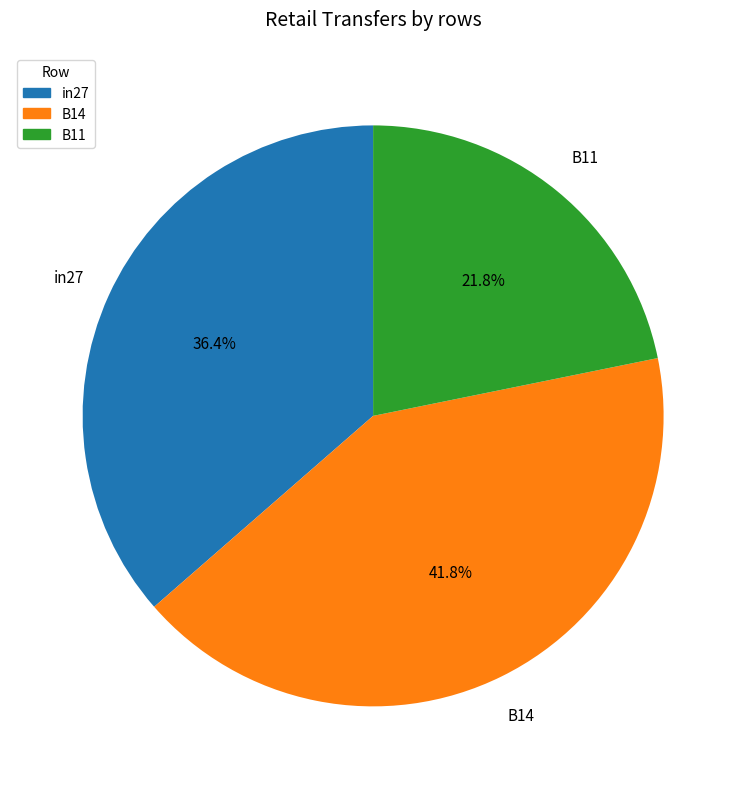

To the nearest percent, what is the average slice percentage?

33%